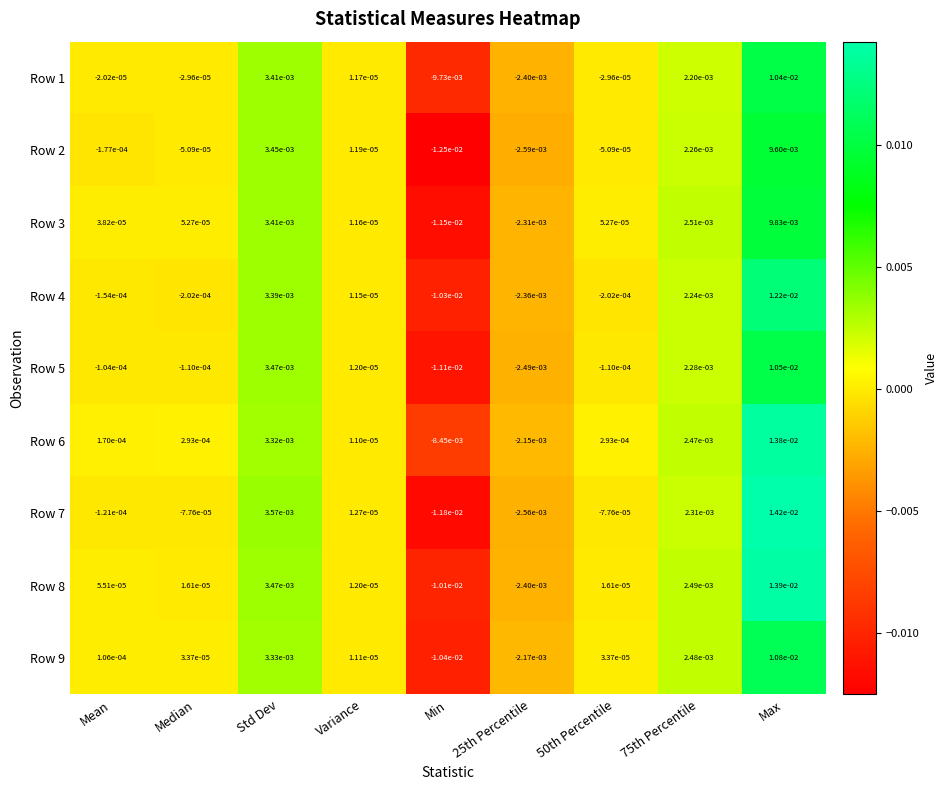

Count the number of data series in this chart.

9